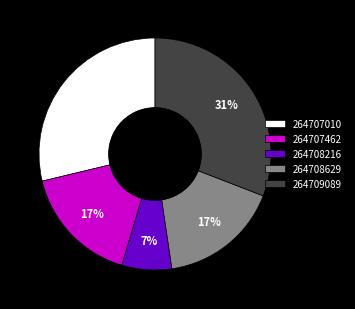

Does any single category account for the majority?

No